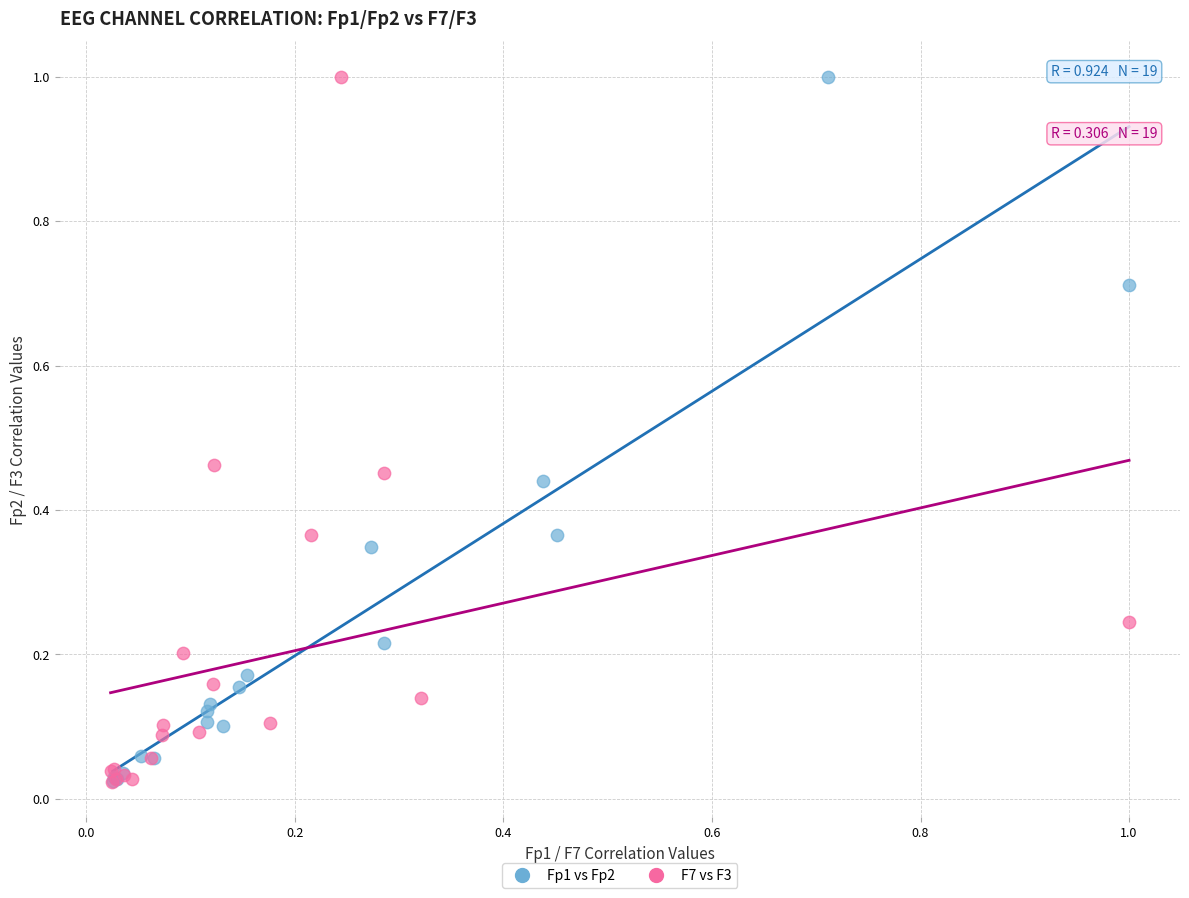

What are all the series names shown in the legend?

Fp1 vs Fp2, F7 vs F3